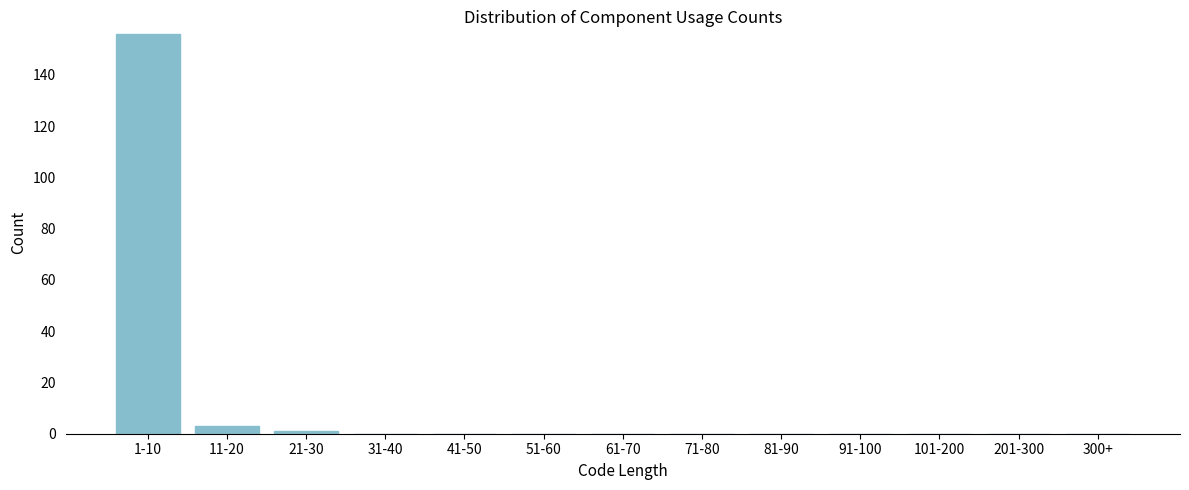

Reading left to right, list all the values displayed in this chart.

1-10=156	11-20=3	21-30=1	31-40=0	41-50=0	51-60=0	61-70=0	71-80=0	81-90=0	91-100=0	101-200=0	201-300=0	300+=0